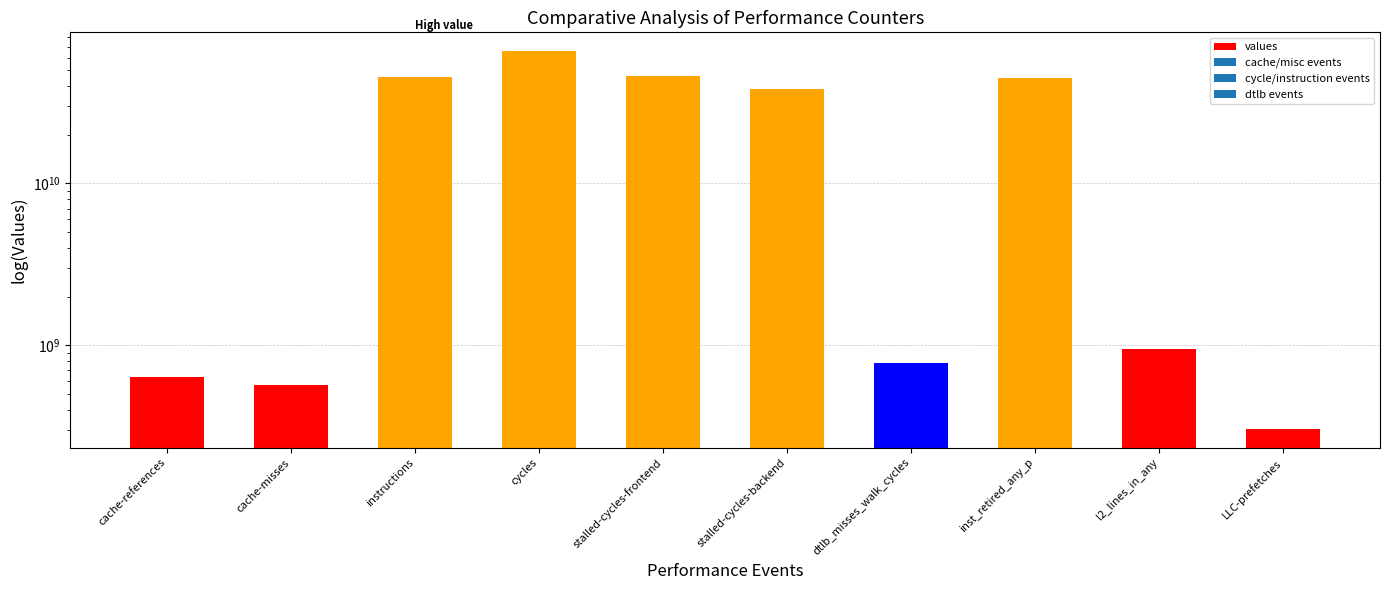

List the labels in order of value, largest first.

cycles, stalled-cycles-frontend, instructions, inst_retired_any_p, stalled-cycles-backend, l2_lines_in_any, dtlb_misses_walk_cycles, cache-references, cache-misses, LLC-prefetches